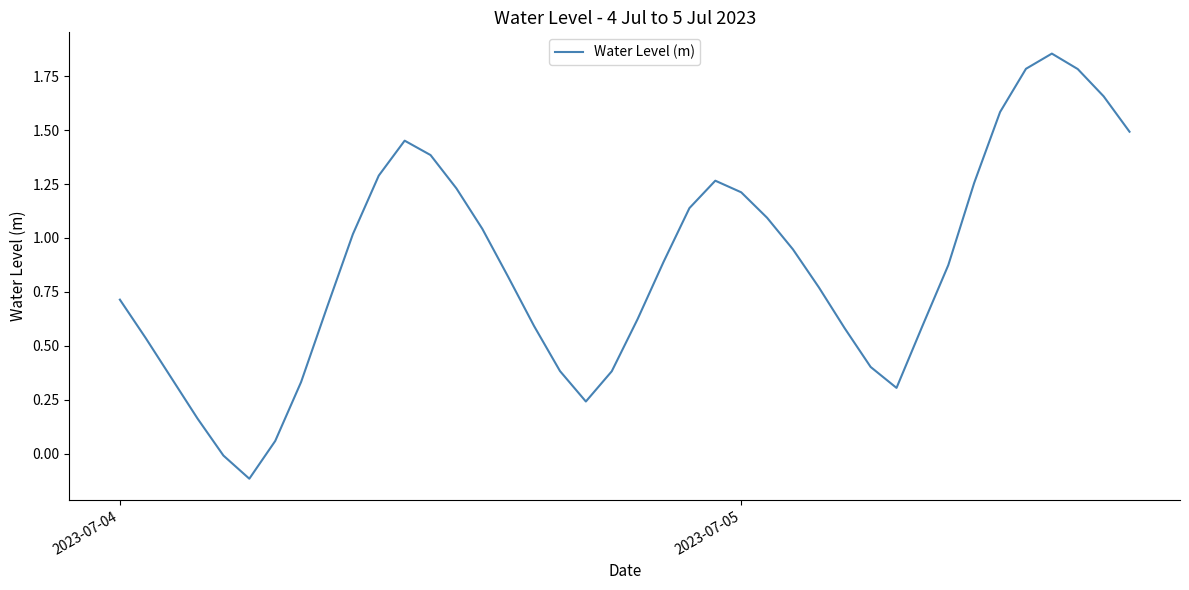

What is the difference between the maximum and minimum values?

2.0